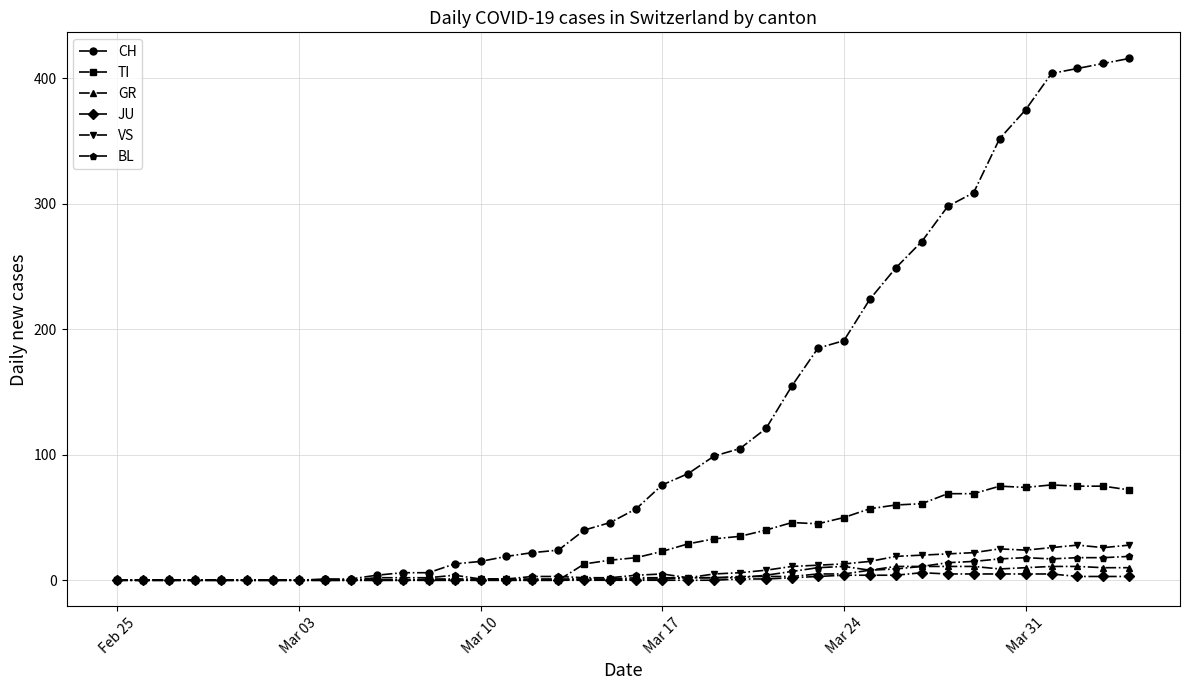

True or false: TI has more than 0 points higher than both neighbors.

True